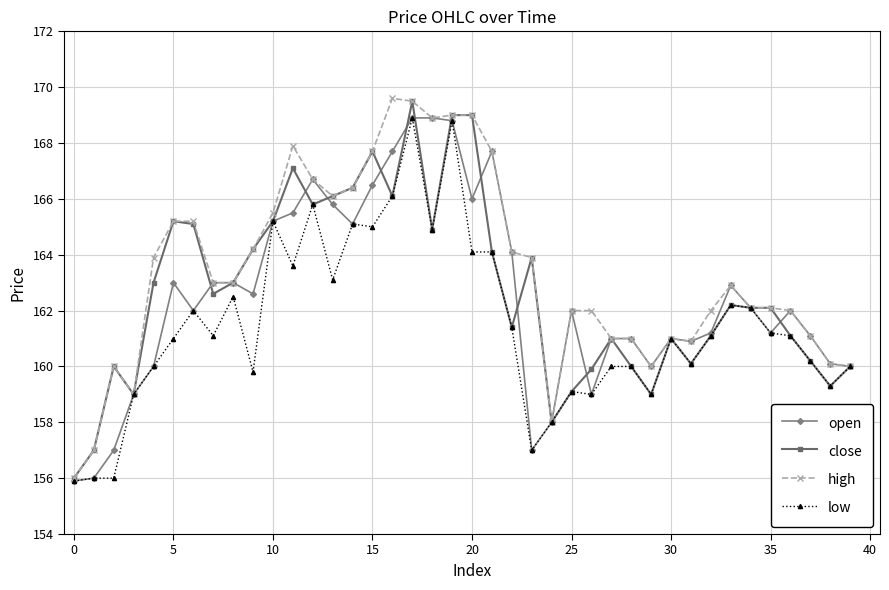

Reading left to right, transcribe all the data shown in this chart.

open: 155.9	156.0	157.0	159.0	160.0	163.0	162.0	163.0	163.0	162.6	165.2	165.5	166.7	165.8	165.1	166.5	167.7	168.9	168.9	168.8	166.0	167.7	164.1	157.0	158.0	162.0	159.0	161.0	161.0	160.0	161.0	160.9	161.2	162.9	162.1	161.2	162.0	161.1	160.1	160.0
close: 156.0	157.0	160.0	159.0	163.0	165.2	165.1	162.6	163.0	164.2	165.2	167.1	165.8	166.1	166.4	167.7	166.1	169.5	164.9	169.0	169.0	164.1	161.4	163.9	158.0	159.1	159.9	161.0	160.0	159.0	161.0	160.1	161.1	162.2	162.1	162.1	161.1	160.2	159.3	160.0
high: 156.0	157.0	160.0	159.0	163.9	165.2	165.2	163.0	163.0	164.2	165.5	167.9	166.7	166.1	166.4	167.7	169.6	169.5	168.9	169.0	169.0	167.7	164.1	163.9	158.0	162.0	162.0	161.0	161.0	160.0	161.0	160.9	162.0	162.9	162.1	162.1	162.0	161.1	160.1	160.0
low: 155.9	156.0	156.0	159.0	160.0	161.0	162.0	161.1	162.5	159.8	165.2	163.6	165.8	163.1	165.1	165.0	166.1	168.9	164.9	168.8	164.1	164.1	161.4	157.0	158.0	159.1	159.0	160.0	160.0	159.0	161.0	160.1	161.1	162.2	162.1	161.2	161.1	160.2	159.3	160.0